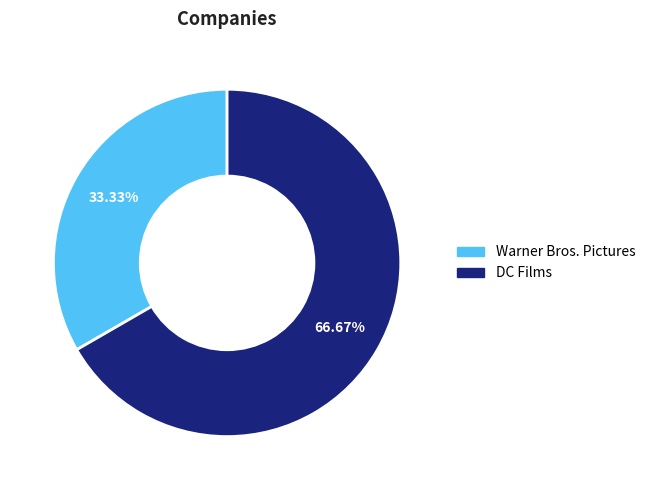

Is Warner Bros. Pictures the majority of the pie?

No